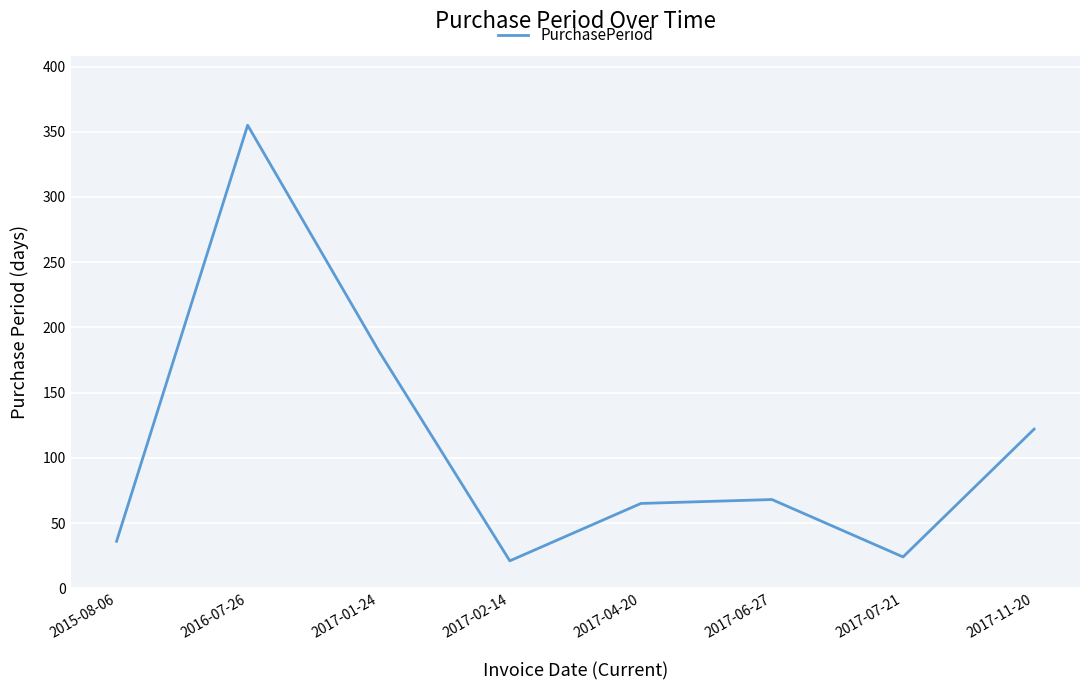

What is the average value?

109